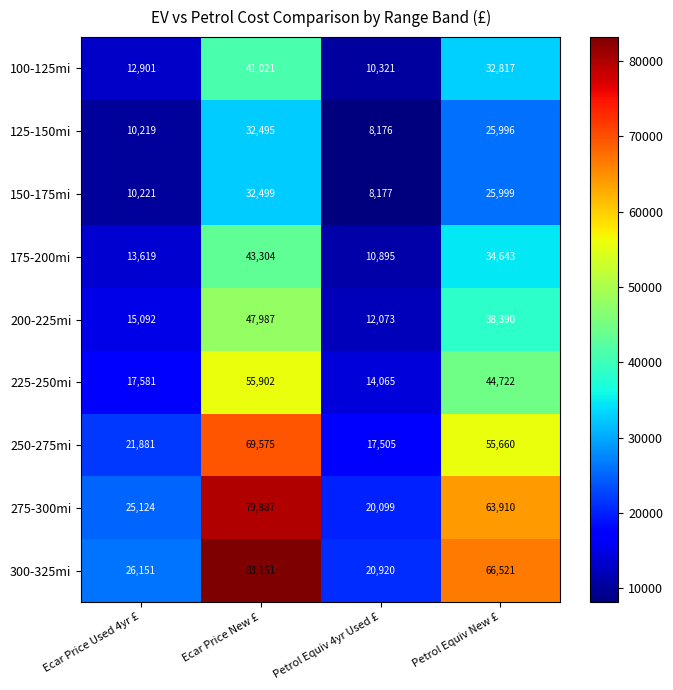

What is the sum of all 275-300mi values?

189020